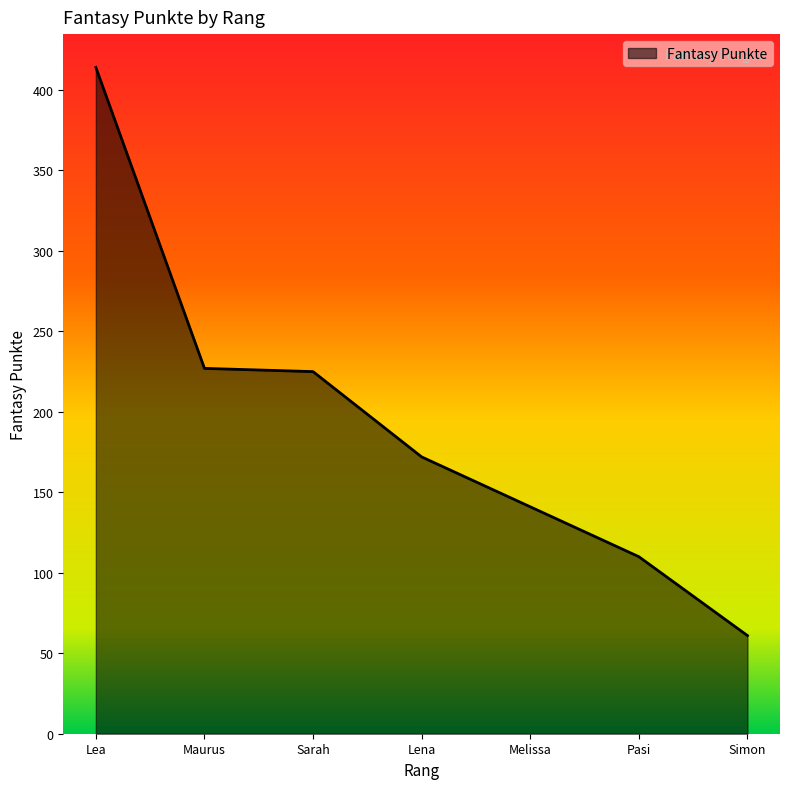

How many values are below 172?

3